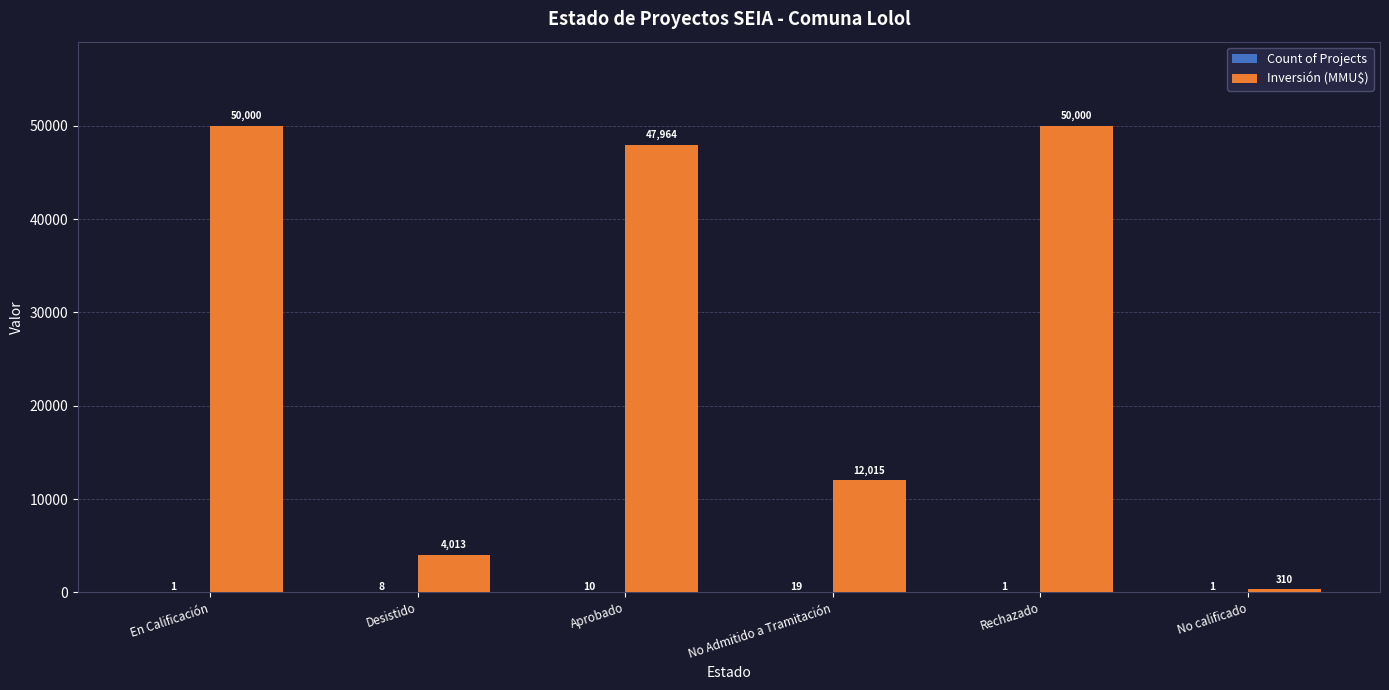

What is the approximate value of Inversión (MMU$) at Rechazado?

50000